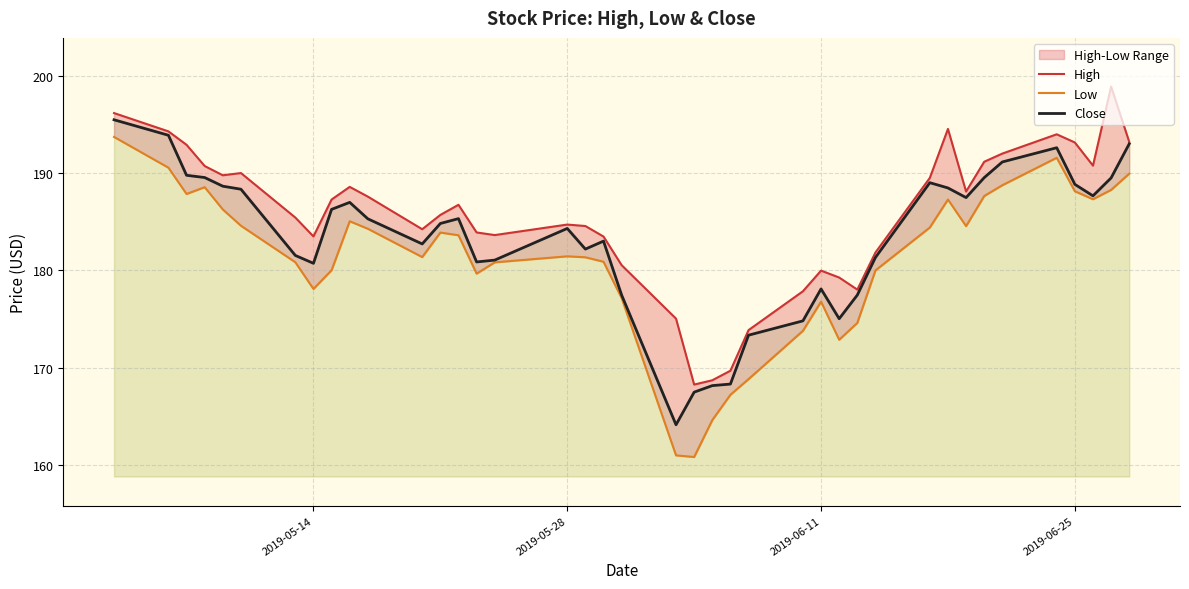

Reading left to right, list all the values displayed in this chart.

High: 196.2	194.3	192.9	190.7	189.8	190.0	185.4	183.5	187.3	188.6	187.6	184.2	185.7	186.7	183.9	183.6	184.7	184.6	183.5	180.5	175.1	168.3	168.7	169.7	173.9	177.9	180.0	179.3	178.0	181.8	189.5	194.5	188.1	191.2	192.0	194.0	193.1	190.8	198.9	193.2
Low: 193.7	190.6	187.9	188.6	186.3	184.6	180.8	178.1	180.0	185.1	184.3	181.4	183.9	183.6	179.7	180.8	181.4	181.4	180.9	177.2	161.0	160.8	164.6	167.2	168.8	173.8	176.8	172.9	174.6	180.0	184.4	187.3	184.6	187.6	188.8	191.6	188.1	187.3	188.3	189.9
Close: 195.5	193.9	189.8	189.5	188.6	188.3	181.5	180.7	186.3	187.0	185.3	182.7	184.8	185.3	180.9	181.1	184.3	182.2	183.0	177.5	164.1	167.5	168.2	168.3	173.4	174.8	178.1	175.0	177.5	181.3	189.0	188.5	187.5	189.5	191.1	192.6	188.8	187.7	189.5	193.0